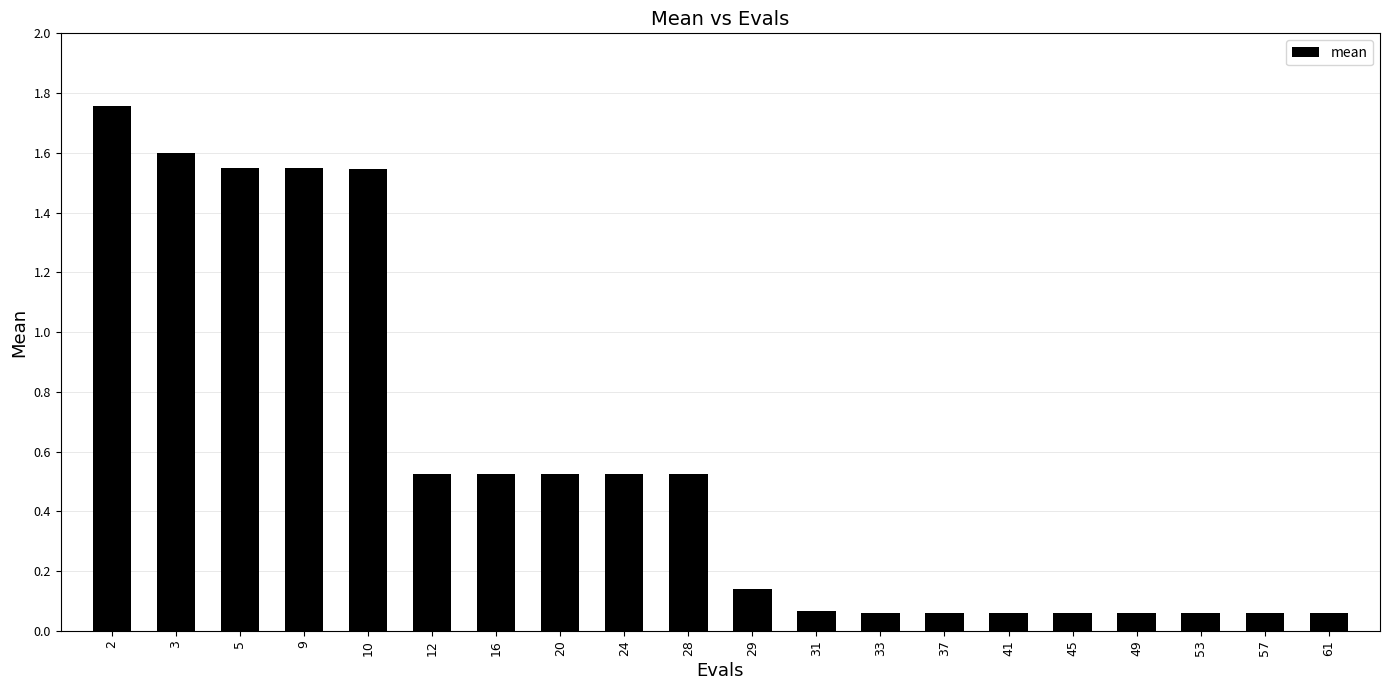

Is it true that the value at 24 is 0.3?

False